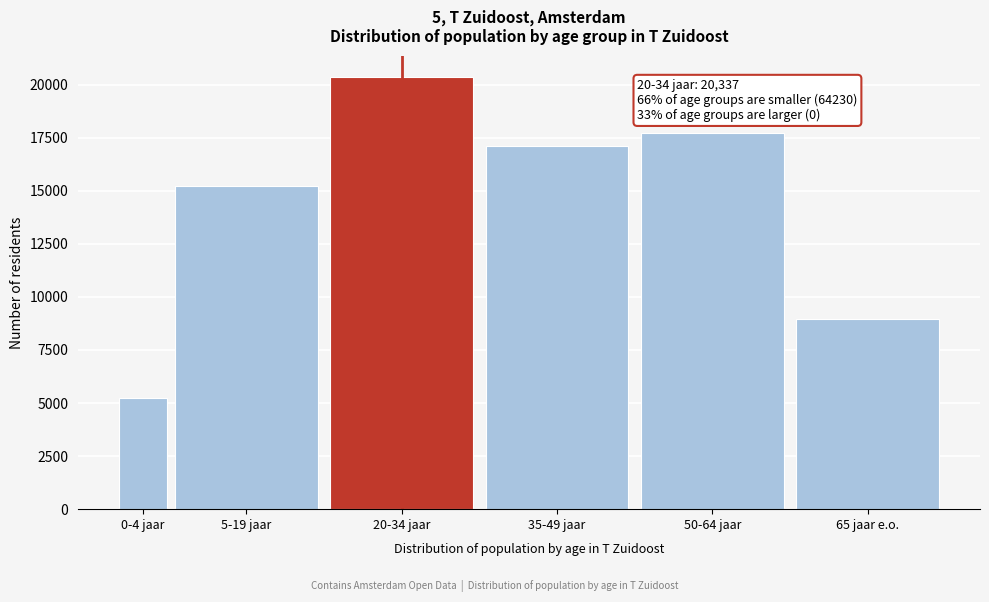

Reading left to right, list all the values displayed in this chart.

5248	15209	20337	17098	17734	8941